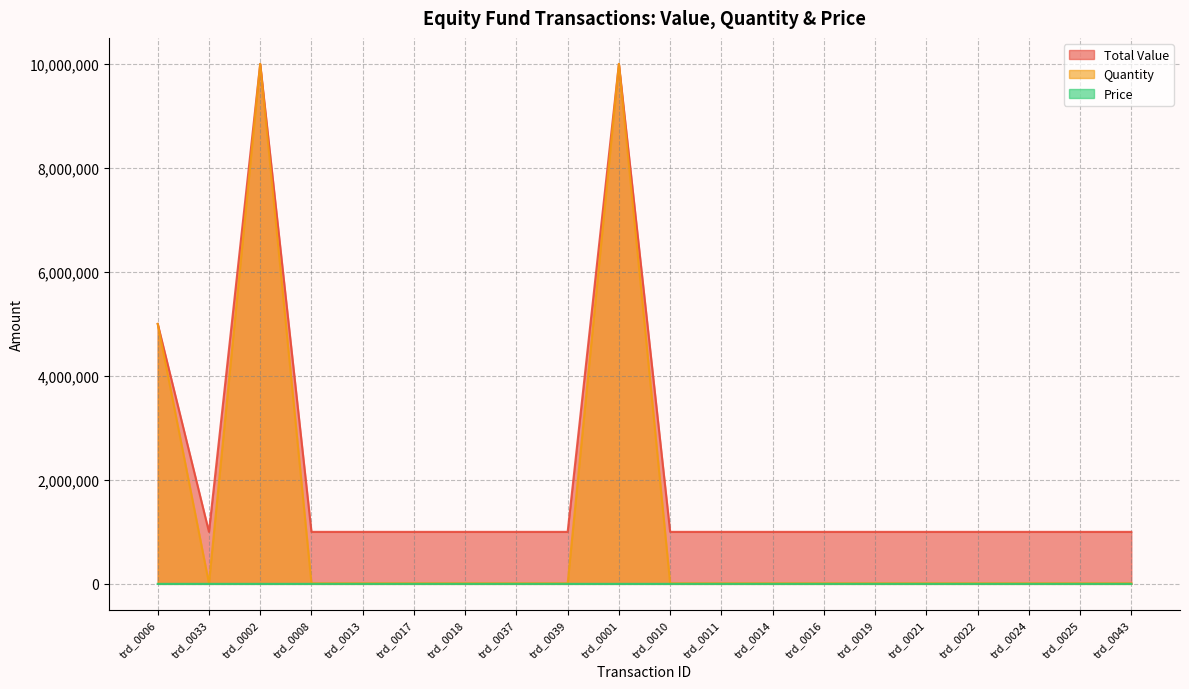

What is the label of the 11th point from the left?

trd_0010